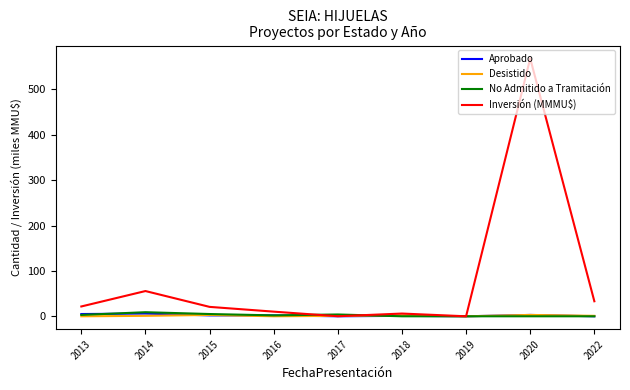

What is the total value across all series at 2014?

71.7